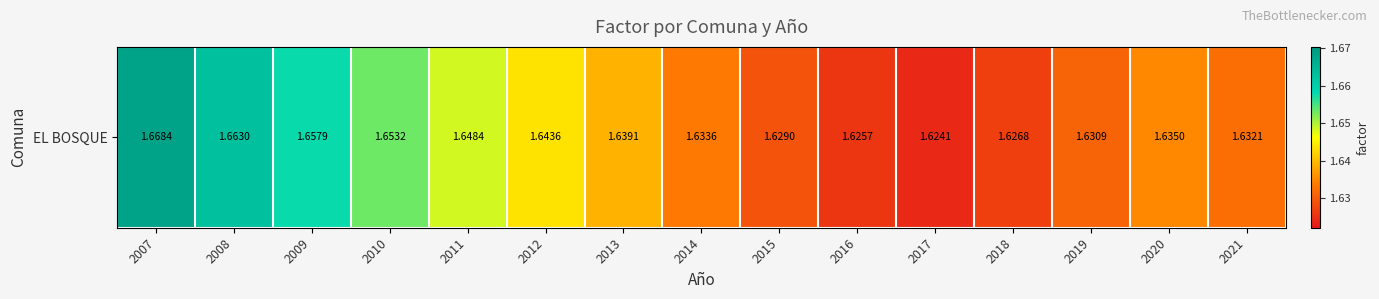

True or false: the data shows 1.6 at 2012.

True